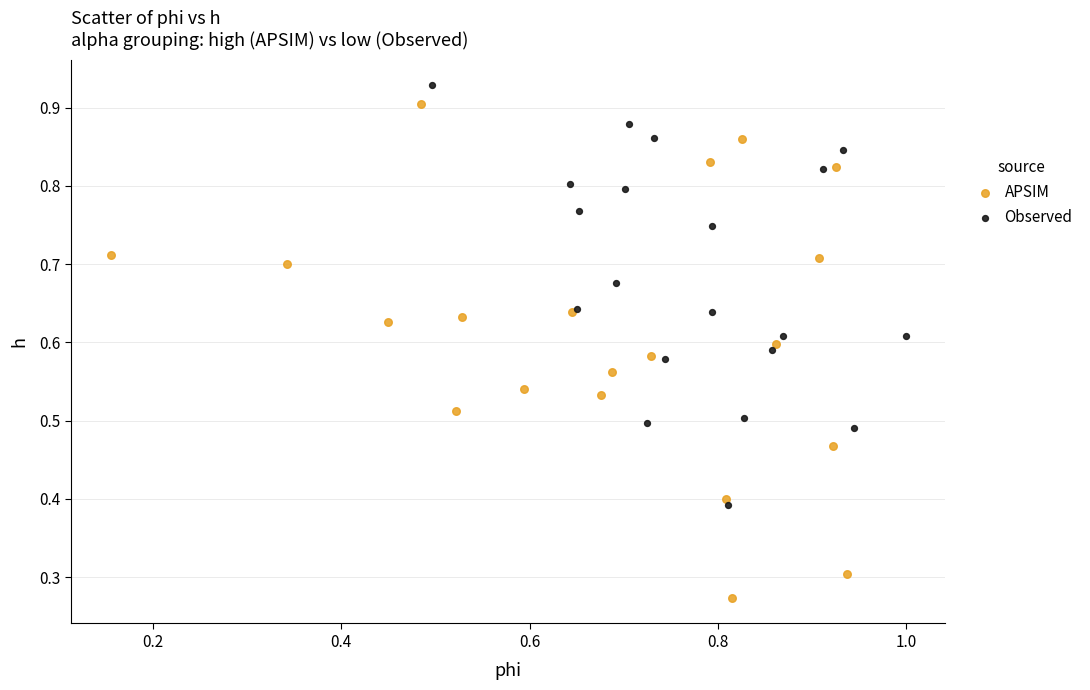

Which series contains the lowest Y value?

APSIM